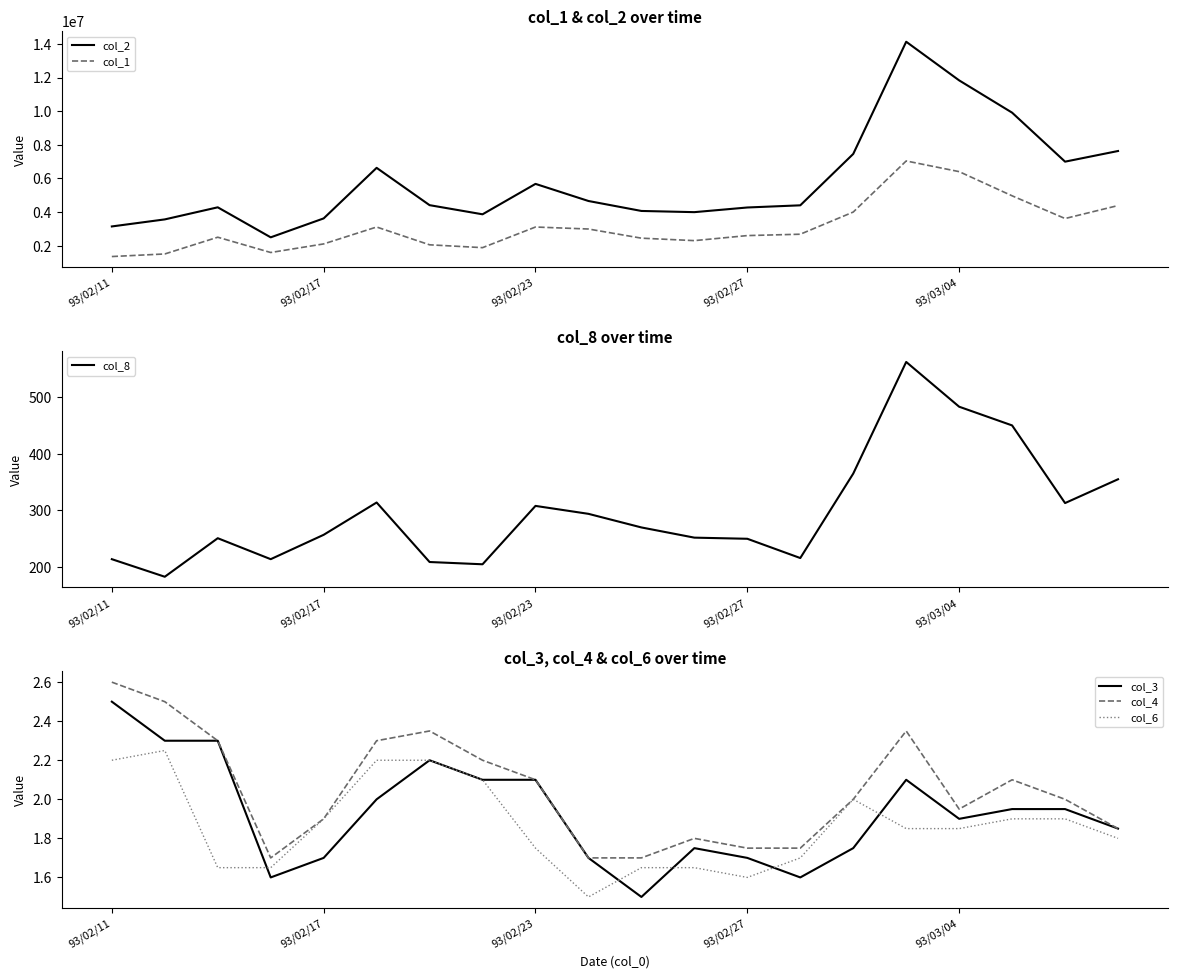

What is the lowest value of the col_6 series?

1.5